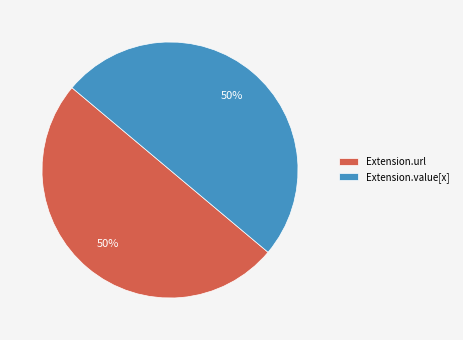

What percentage is the Extension.url slice, to the nearest percent?

50%